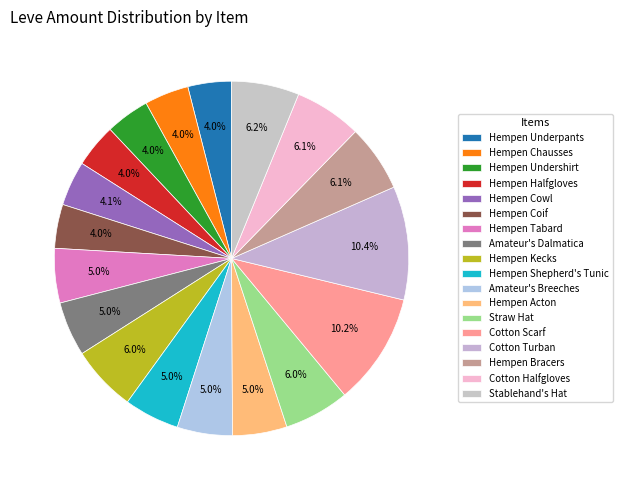

Count the number of slices in the pie.

18